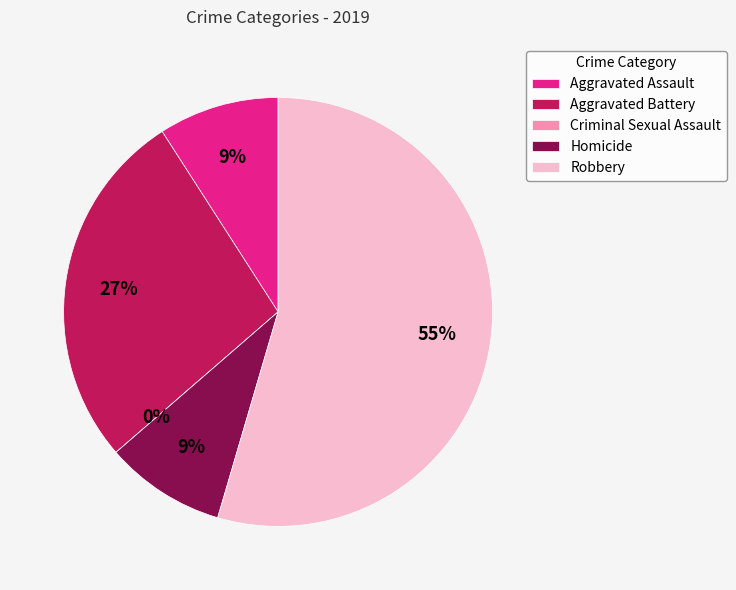

How many segments does this pie chart have?

5